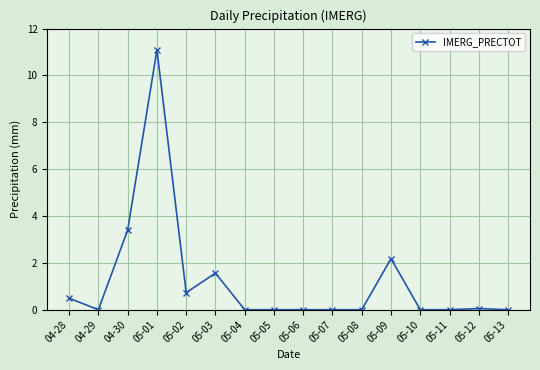

Which has a higher value, 05-13 or 05-01?

05-01